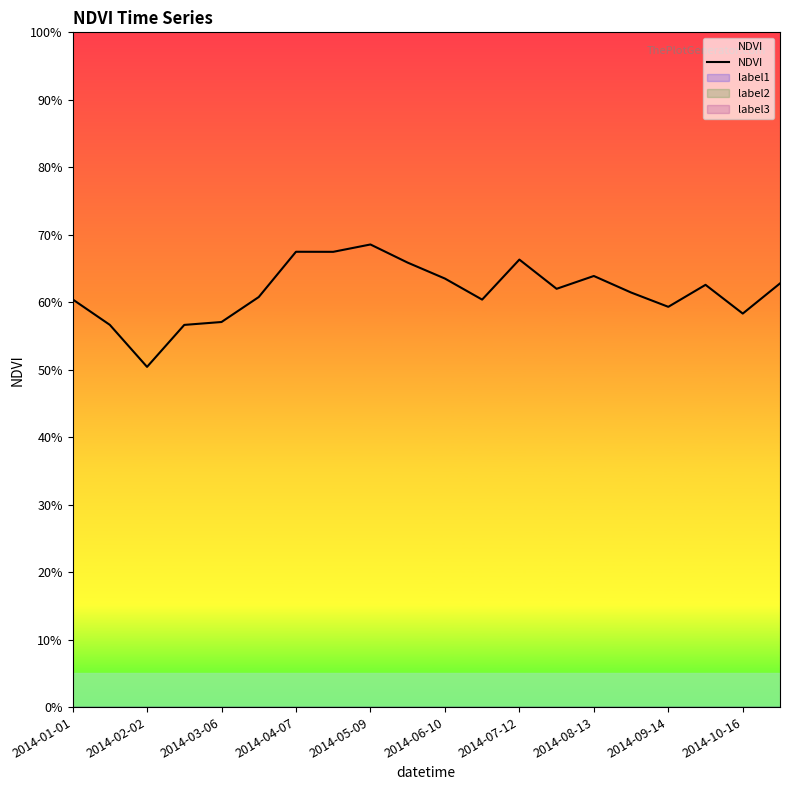

True or false: the data has more than 2 interior local peaks.

True